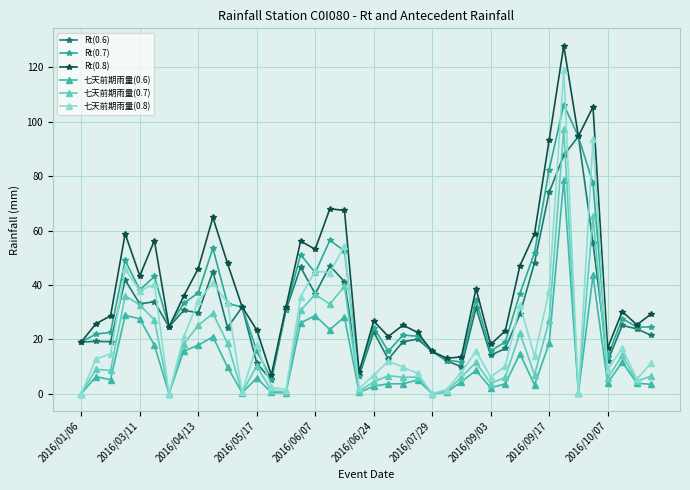

What is the value of the Rt(0.7) point at the 35th from the left?

94.6